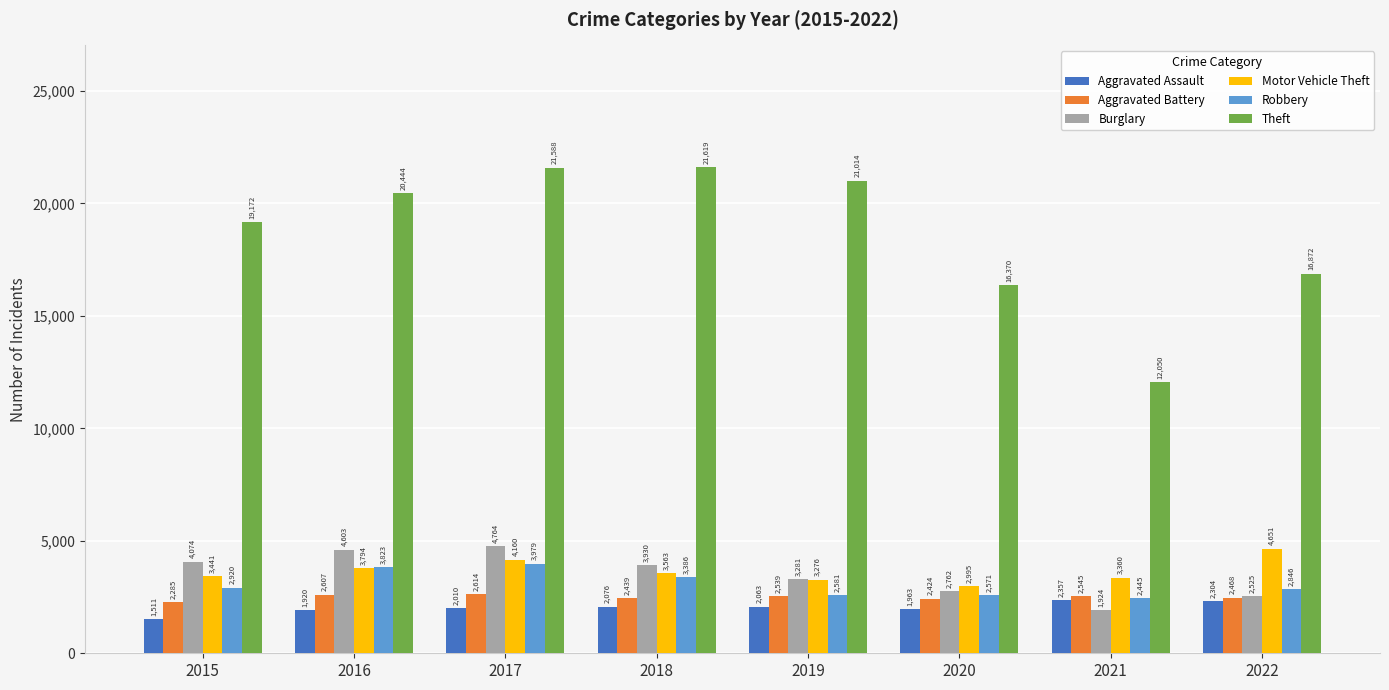

Which category has the lowest value across all series?

2015